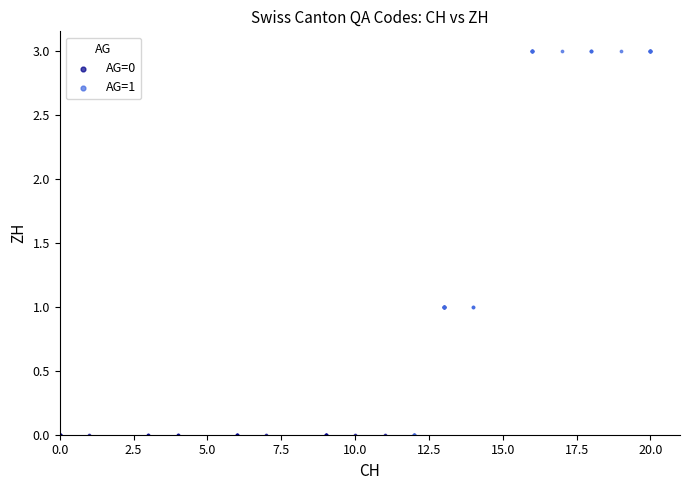

Which series reaches the maximum Y coordinate?

AG=1